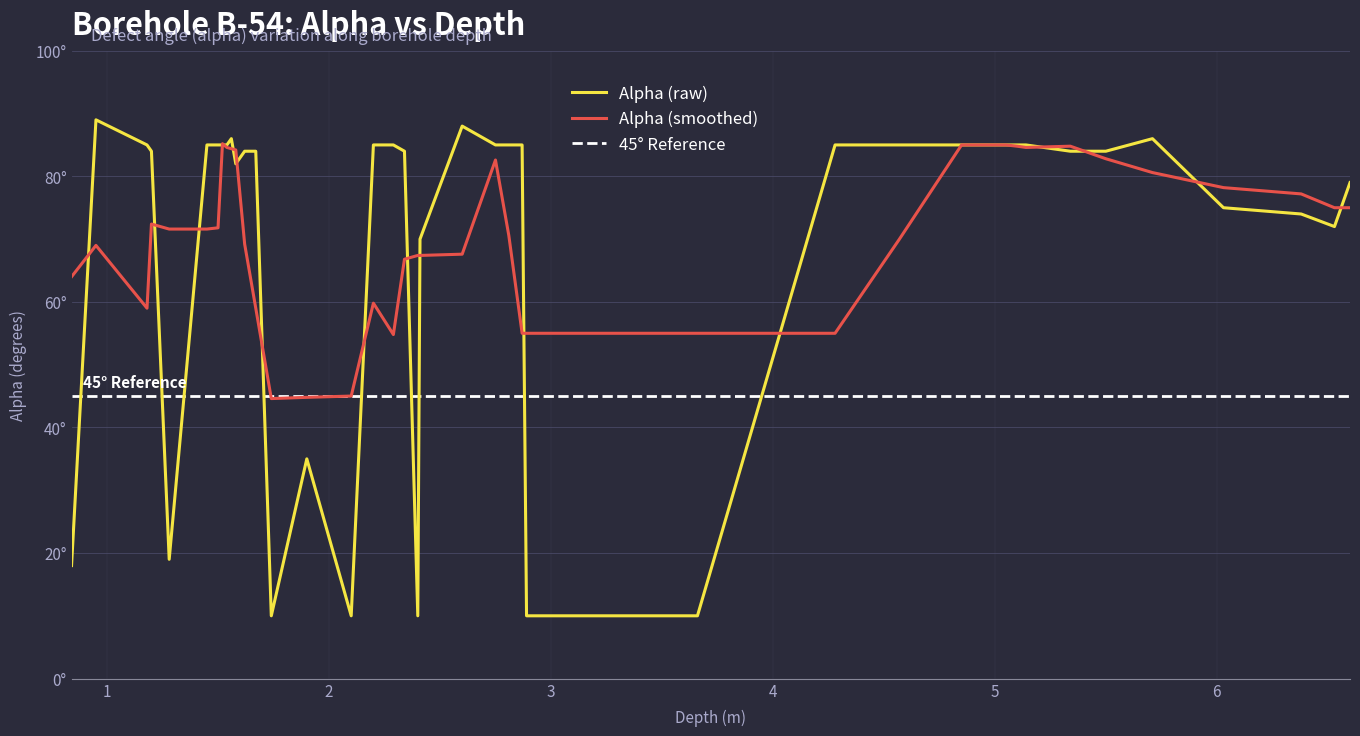

The value at 24 is 38. True or false?

False